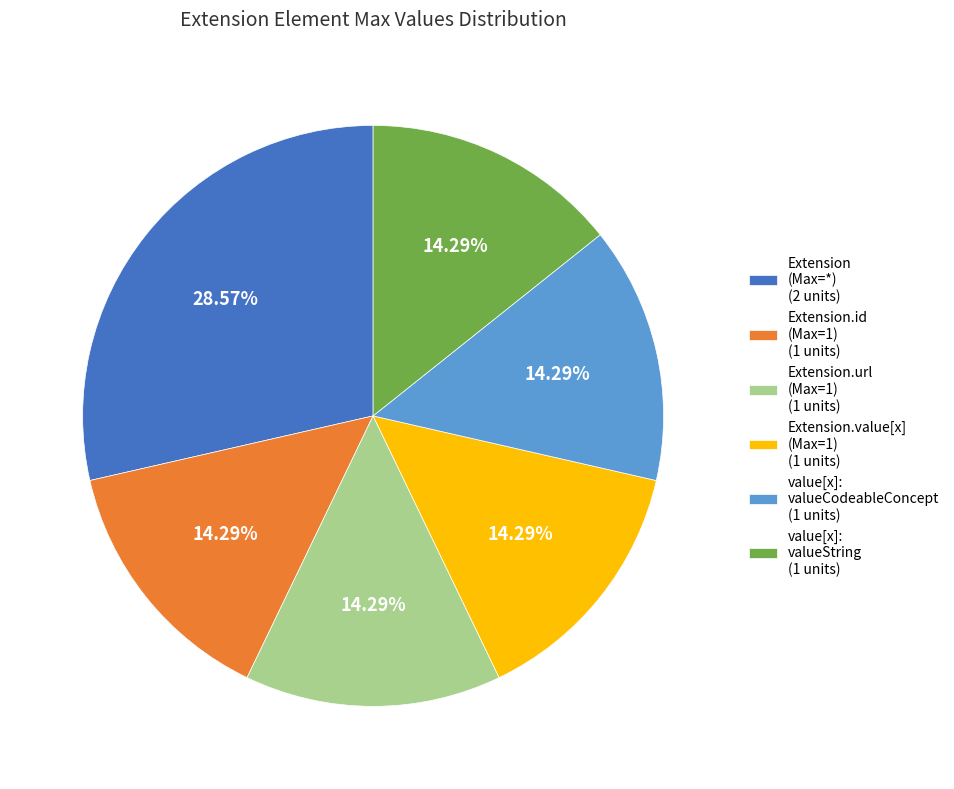

Combined, do value[x]: valueString (1 units) and value[x]: valueCodeableConcept (1 units) account for over 50%?

No